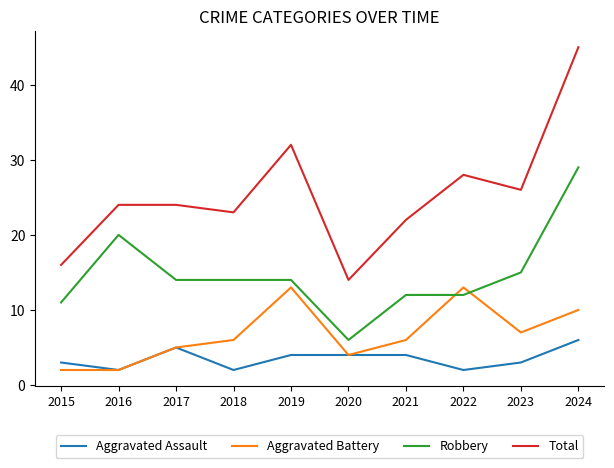

Is the value of Total at 2015 greater than the value of Aggravated Battery at 2016?

Yes